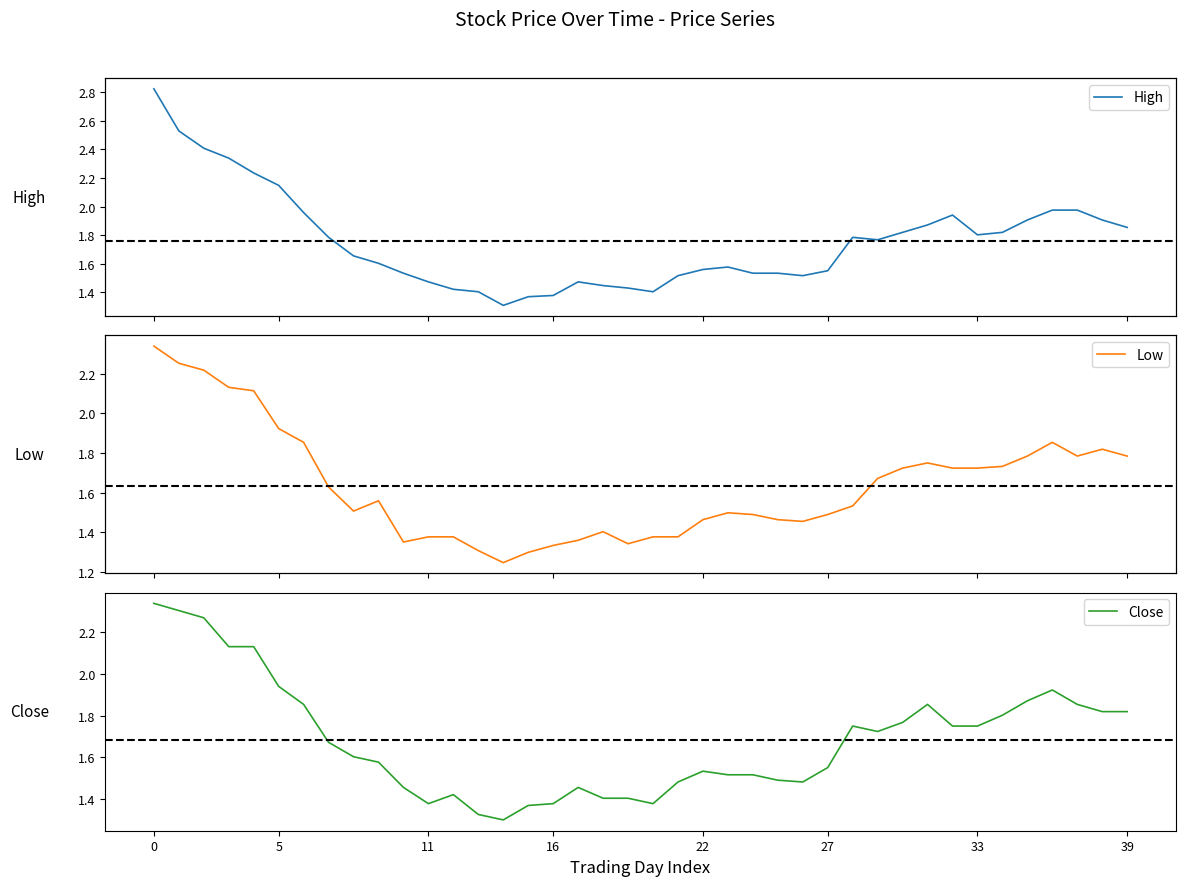

The Close series shows 1.0 at 22. True or false?

False